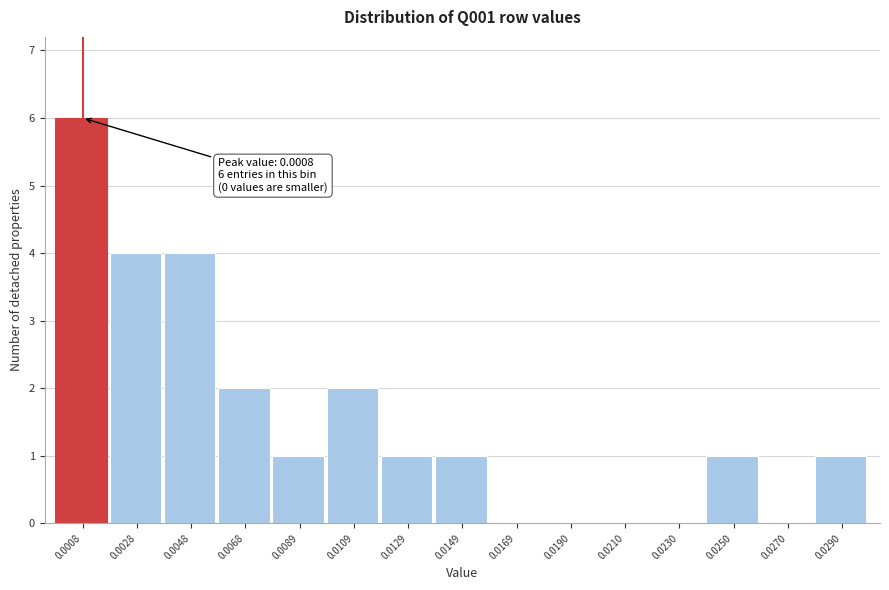

Reading left to right, list all the values displayed in this chart.

0.0008=6	0.0028=4	0.0048=4	0.0068=2	0.0089=1	0.0109=2	0.0129=1	0.0149=1	0.0169=0	0.0190=0	0.0210=0	0.0230=0	0.0250=1	0.0270=0	0.0290=1